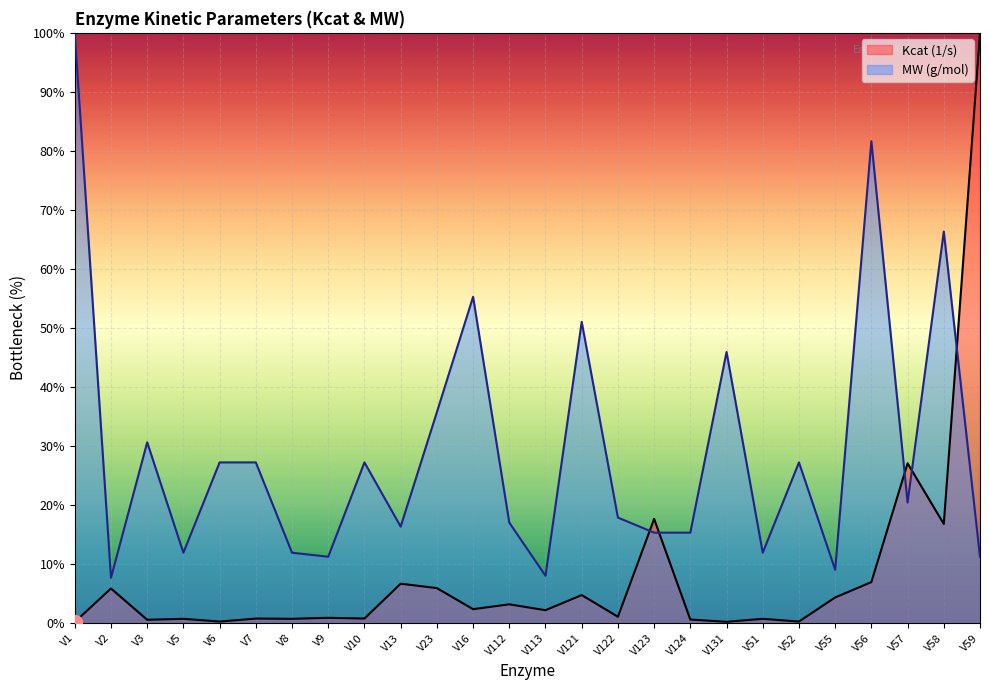

Which series ends up on top after the final intersection of MW (g/mol) and Kcat (1/s)?

Kcat (1/s)